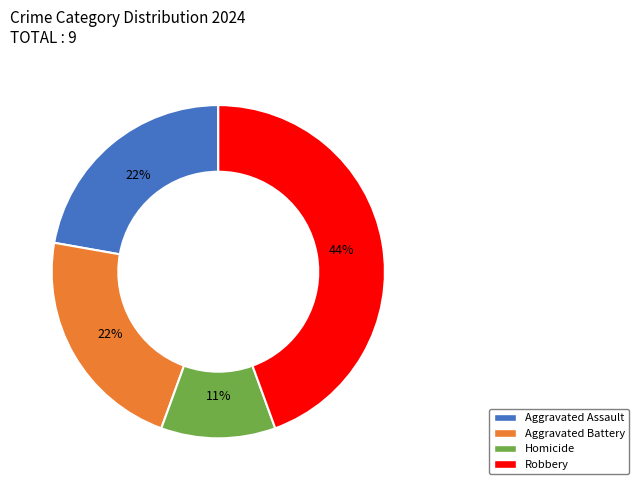

To the nearest percent, what is the difference between the Homicide and Aggravated Battery slice percentages?

11%